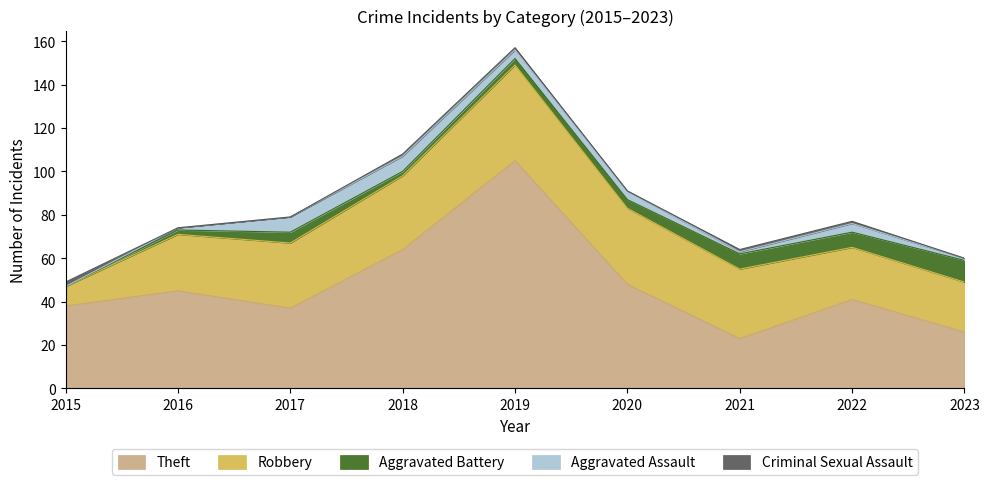

True or false: Criminal Sexual Assault has a value of 1 at 2022.

False